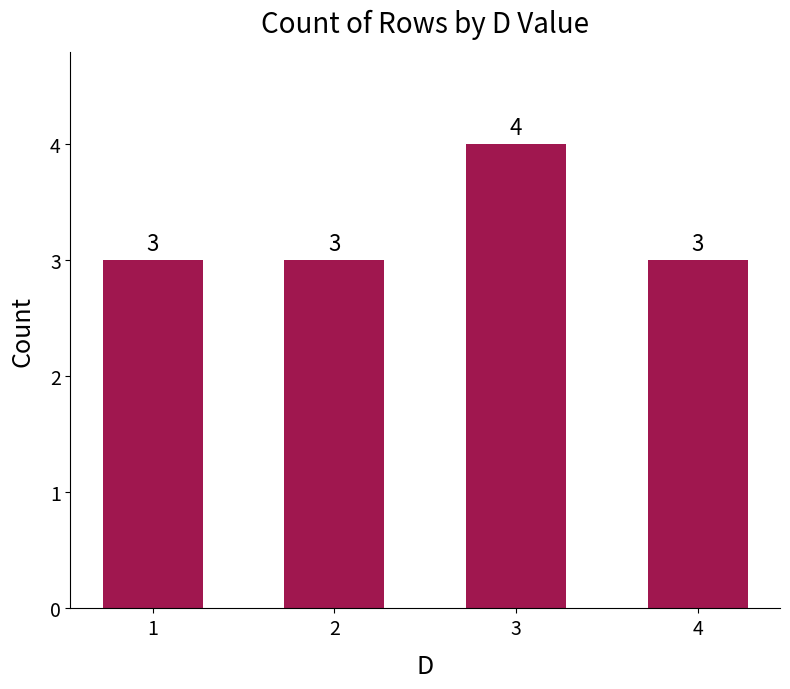

How many series are shown in this chart?

1